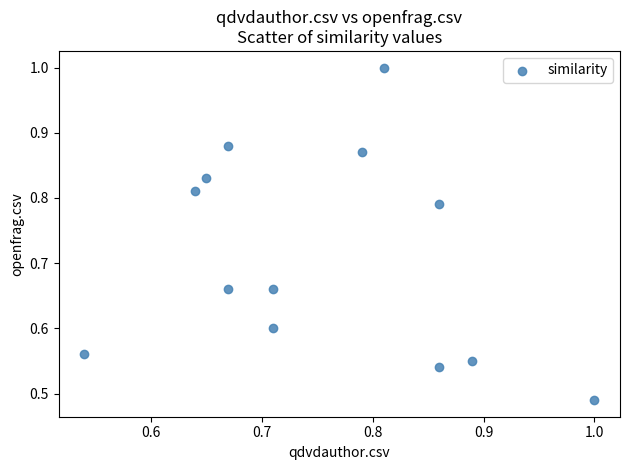

How many points are shown in the scatter plot?

13